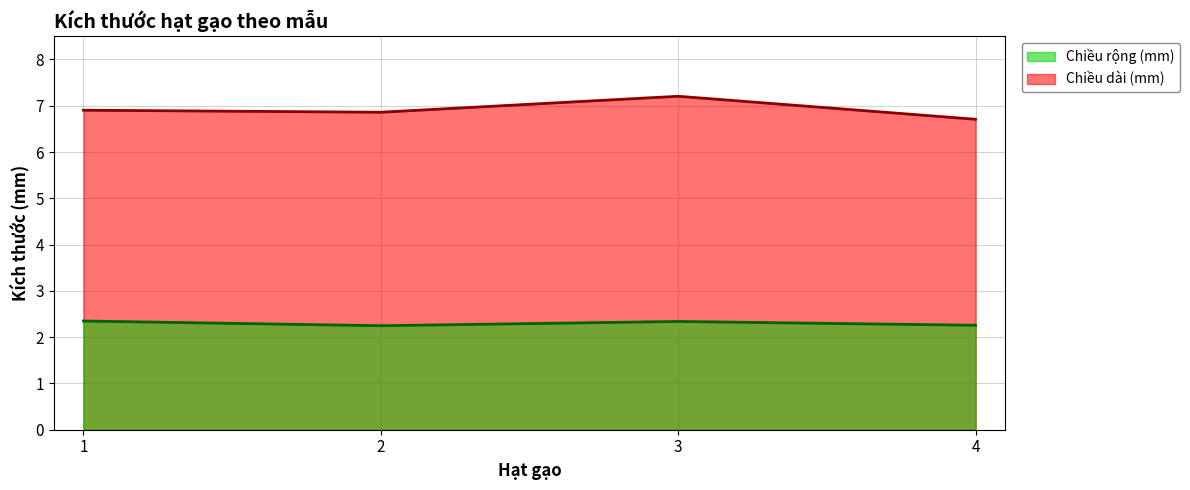

True or false: Chiều dài (mm) and Chiều rộng (mm) cross at least once.

False